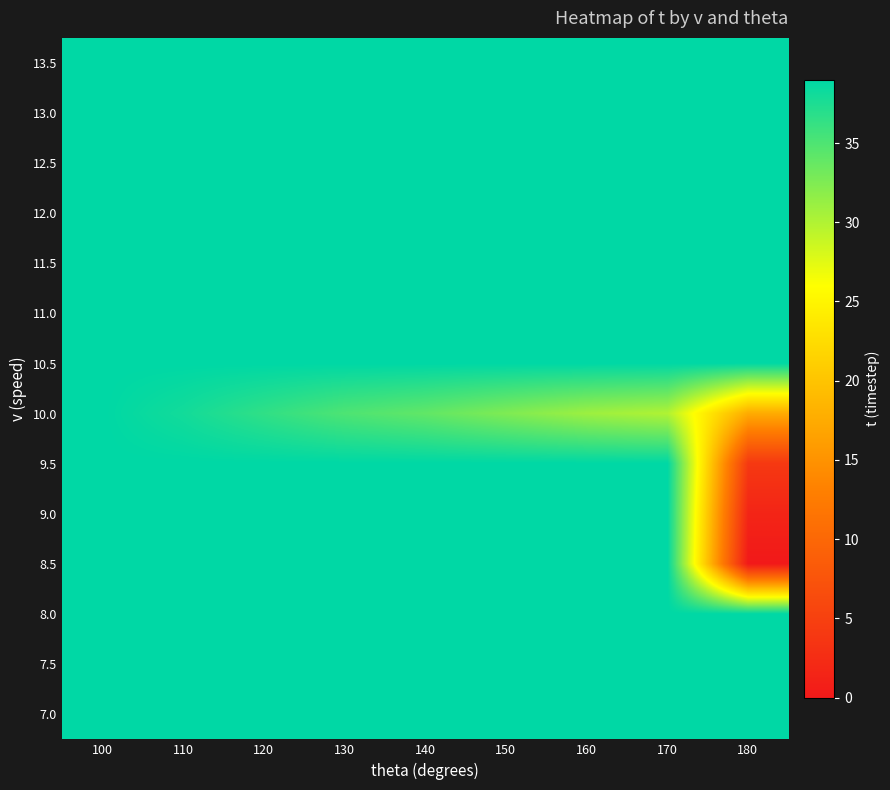

Reading left to right, extract all data points from this chart.

7.0: 100=39.0	110=39.0	120=39.0	130=39.0	140=39.0	150=39.0	160=39.0	170=39.0	180=39.0
7.5: 100=39.0	110=39.0	120=39.0	130=39.0	140=39.0	150=39.0	160=39.0	170=39.0	180=39.0
8.0: 100=39.0	110=39.0	120=39.0	130=39.0	140=39.0	150=39.0	160=39.0	170=39.0	180=39.0
8.5: 100=39.0	110=39.0	120=39.0	130=39.0	140=39.0	150=39.0	160=39.0	170=39.0	180=0.0
9.0: 100=39.0	110=39.0	120=39.0	130=39.0	140=39.0	150=39.0	160=39.0	170=39.0	180=1.5
9.5: 100=39.0	110=39.0	120=39.0	130=39.0	140=39.0	150=39.0	160=39.0	170=39.0	180=4.0
10.0: 100=39.0	110=38.0	120=36.5	130=35.0	140=34.0	150=32.5	160=31.0	170=30.0	180=17.5
10.5: 100=39.0	110=39.0	120=39.0	130=39.0	140=39.0	150=39.0	160=39.0	170=39.0	180=39.0
11.0: 100=39.0	110=39.0	120=39.0	130=39.0	140=39.0	150=39.0	160=39.0	170=39.0	180=39.0
11.5: 100=39.0	110=39.0	120=39.0	130=39.0	140=39.0	150=39.0	160=39.0	170=39.0	180=39.0
12.0: 100=39.0	110=39.0	120=39.0	130=39.0	140=39.0	150=39.0	160=39.0	170=39.0	180=39.0
12.5: 100=39.0	110=39.0	120=39.0	130=39.0	140=39.0	150=39.0	160=39.0	170=39.0	180=39.0
13.0: 100=39.0	110=39.0	120=39.0	130=39.0	140=39.0	150=39.0	160=39.0	170=39.0	180=39.0
13.5: 100=39.0	110=39.0	120=39.0	130=39.0	140=39.0	150=39.0	160=39.0	170=39.0	180=39.0